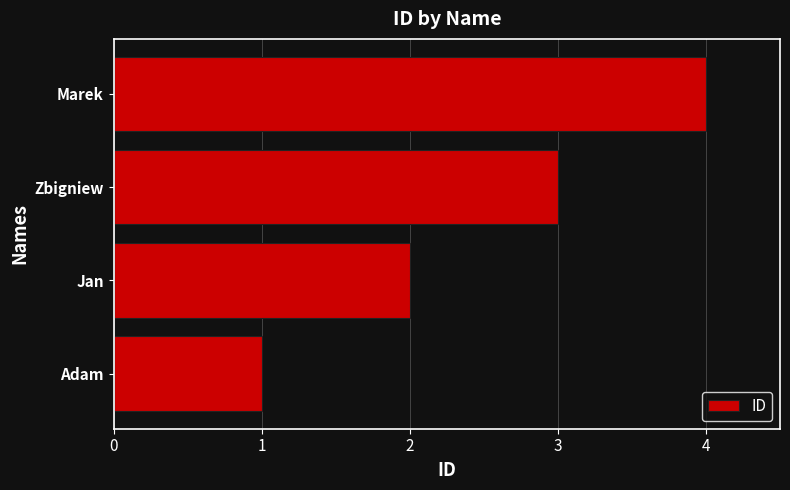

Does the chart contain any negative values?

No